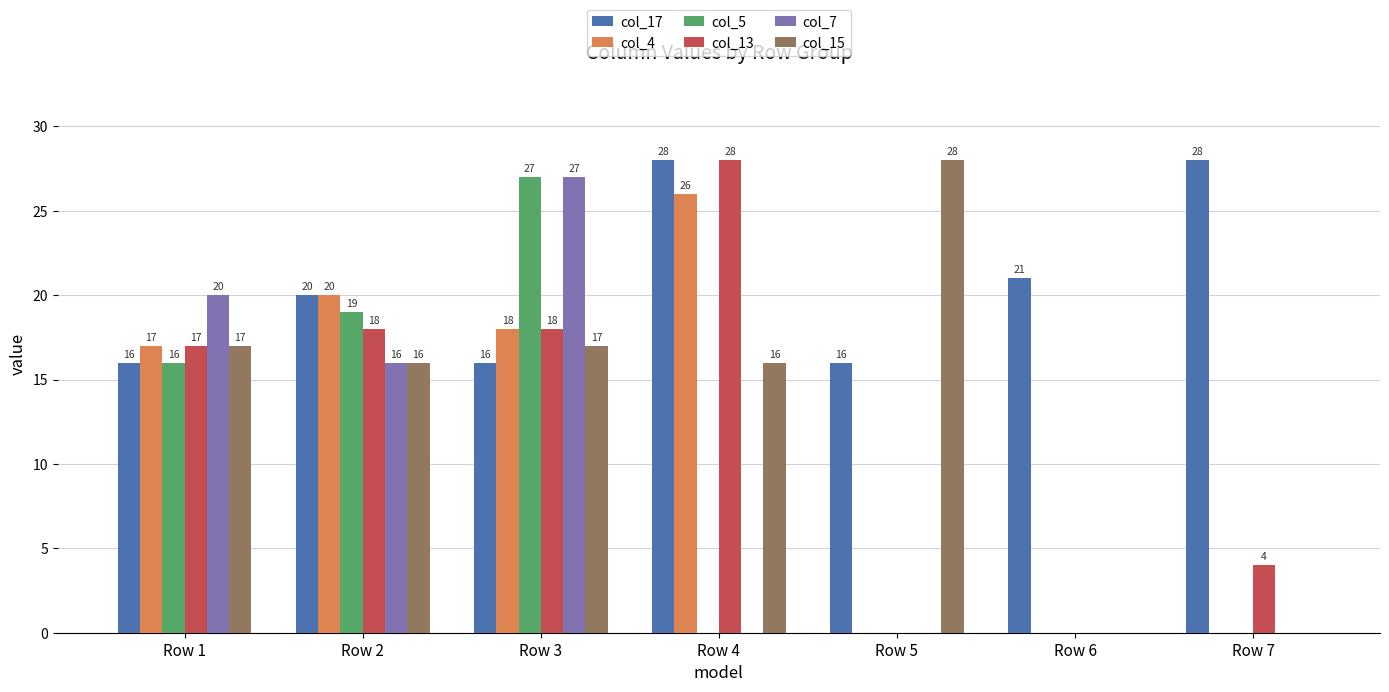

Is the value of col_5 at Row 3 greater than the value of col_4 at Row 6?

Yes